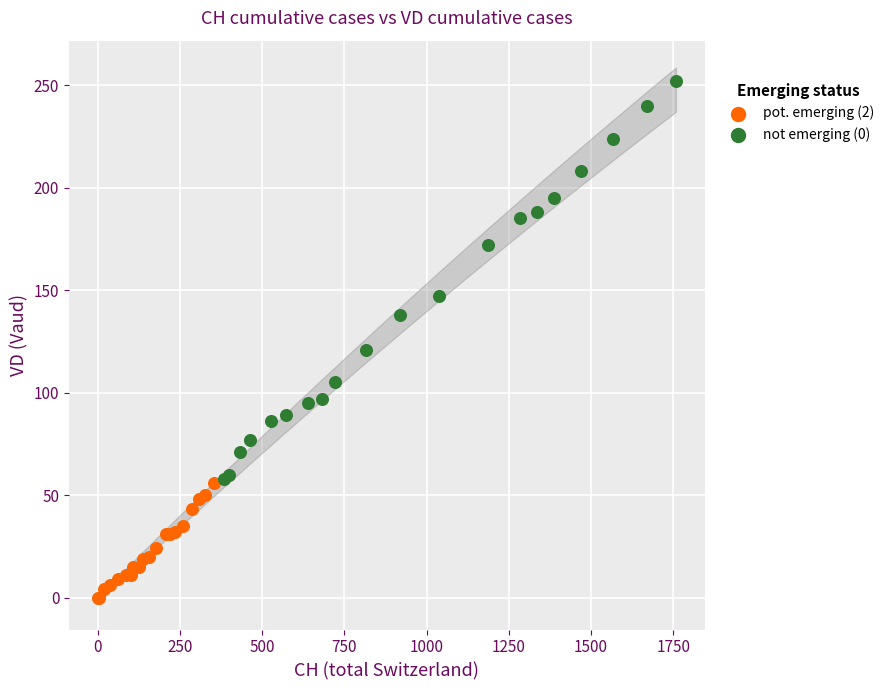

Which series contains the highest Y value?

not emerging (0)